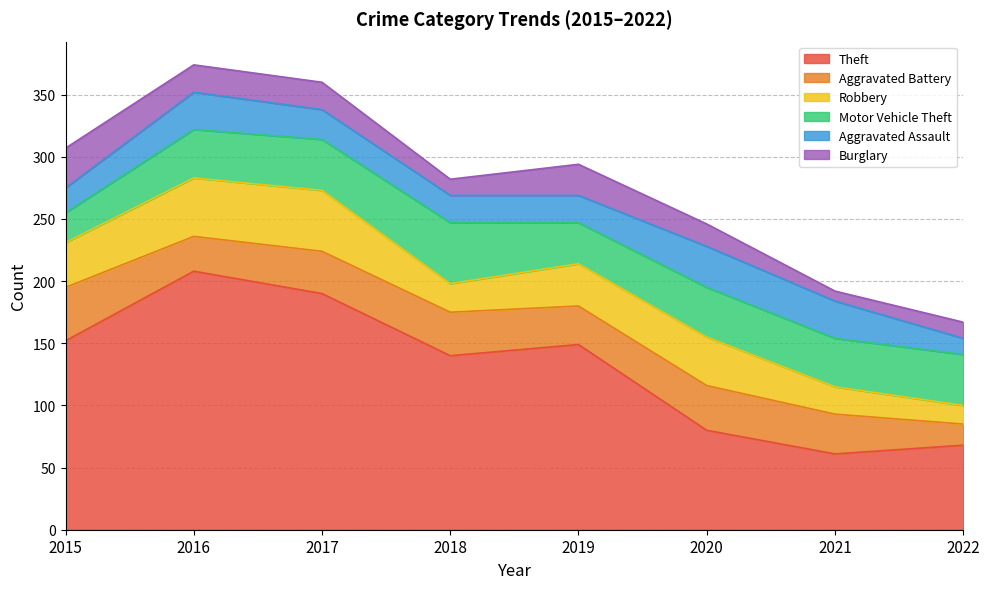

How many lines are shown in the chart?

6